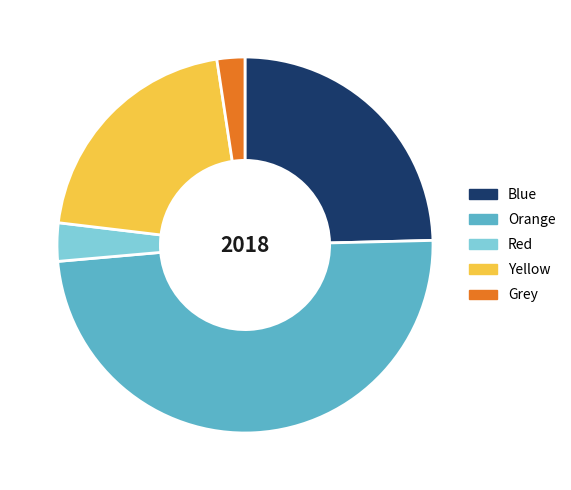

Is the sum of Orange and Red greater than half?

Yes